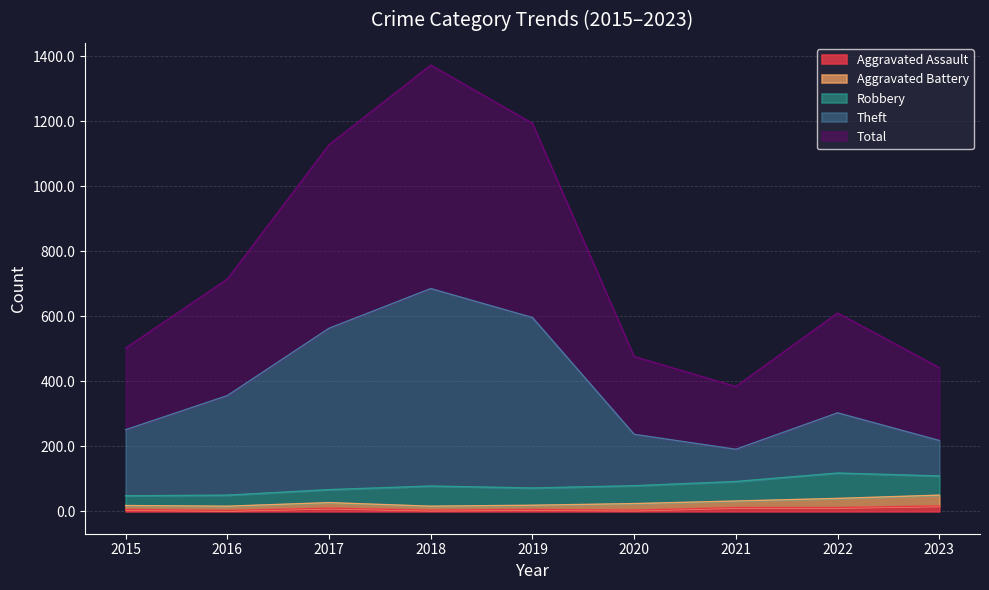

True or false: Total and Aggravated Assault intersect in this chart.

False